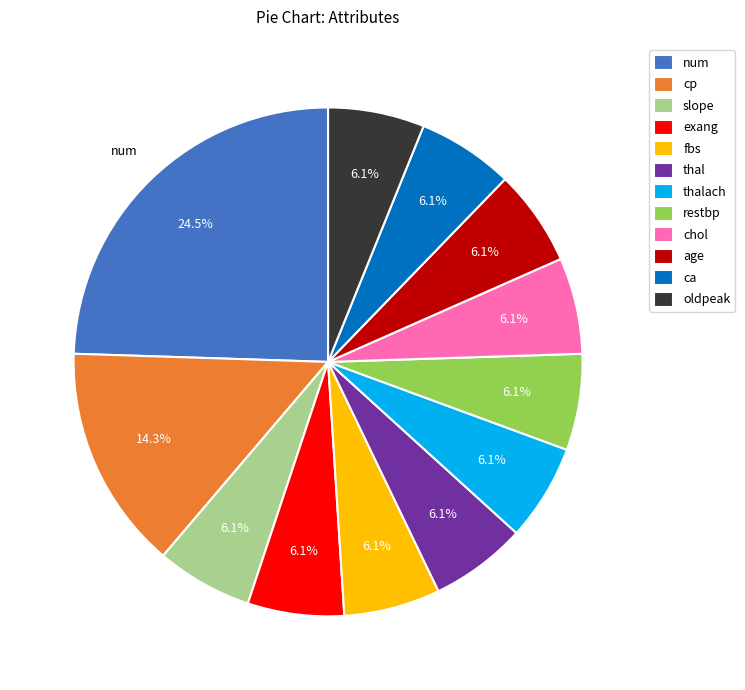

How many slices are in this pie chart?

12